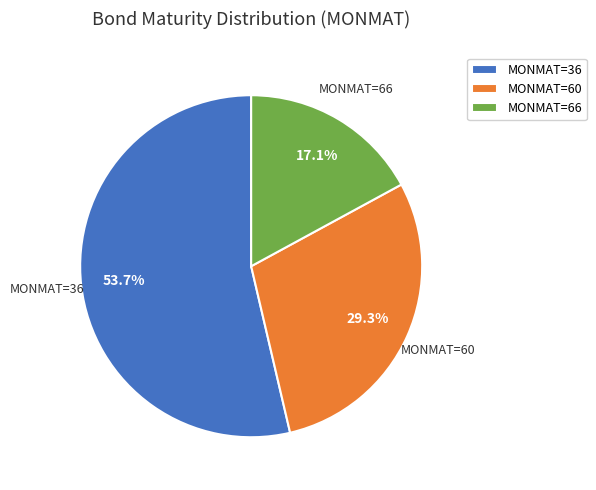

Approximately how many times larger is the value at MONMAT=36 compared to MONMAT=60?

1.8